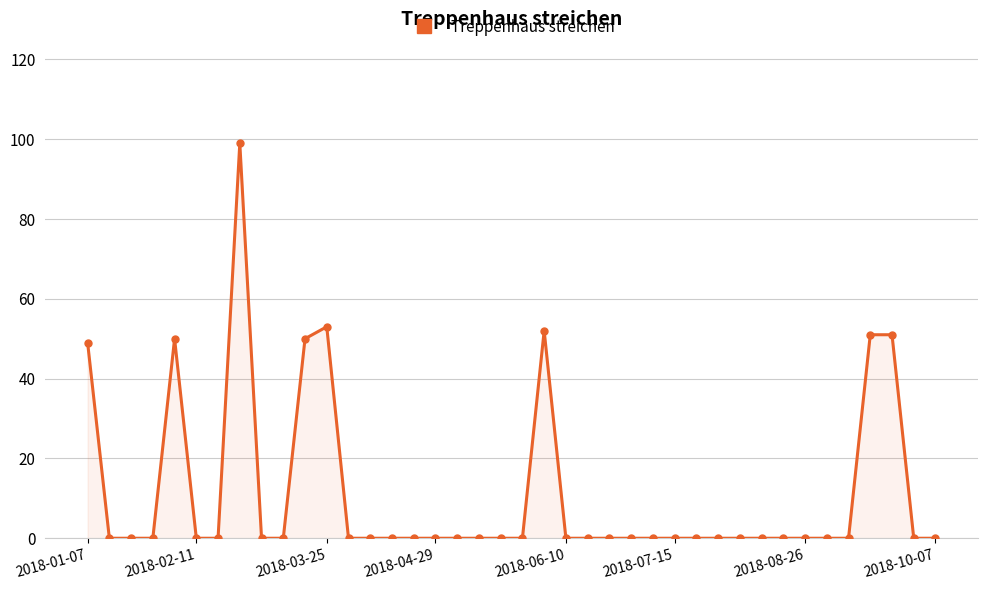

What is the maximum value shown in the chart?

99